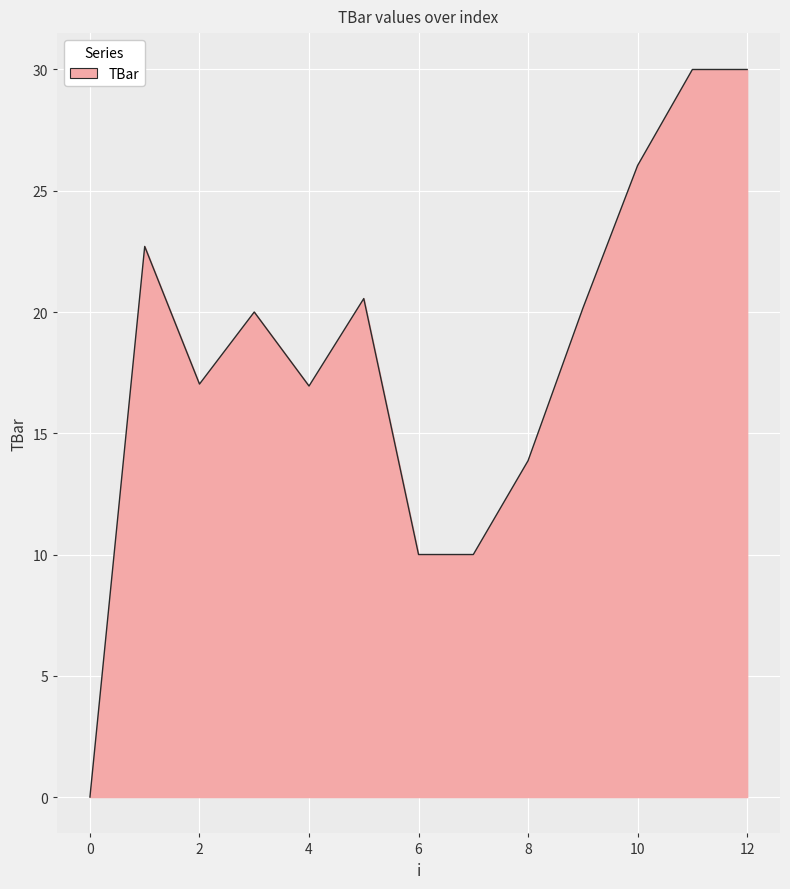

What is the maximum value shown in the chart?

30.0